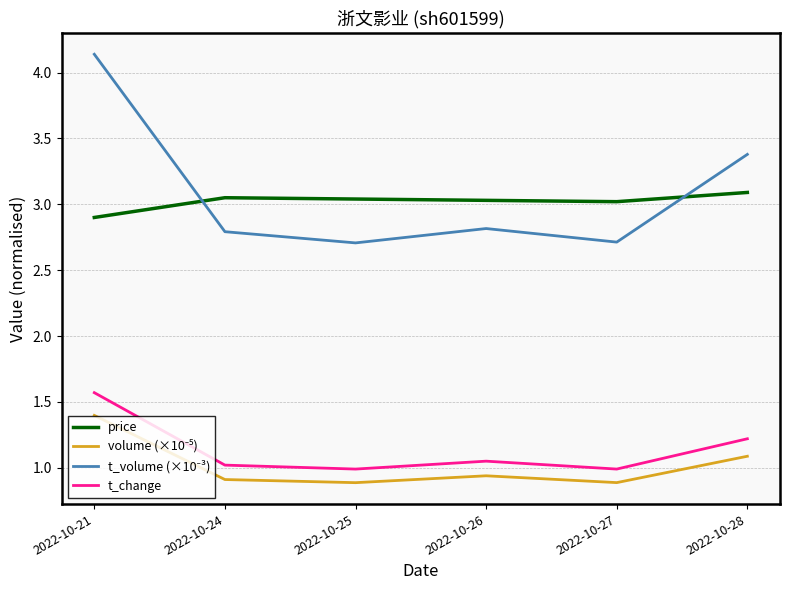

How many lines are shown in the chart?

4